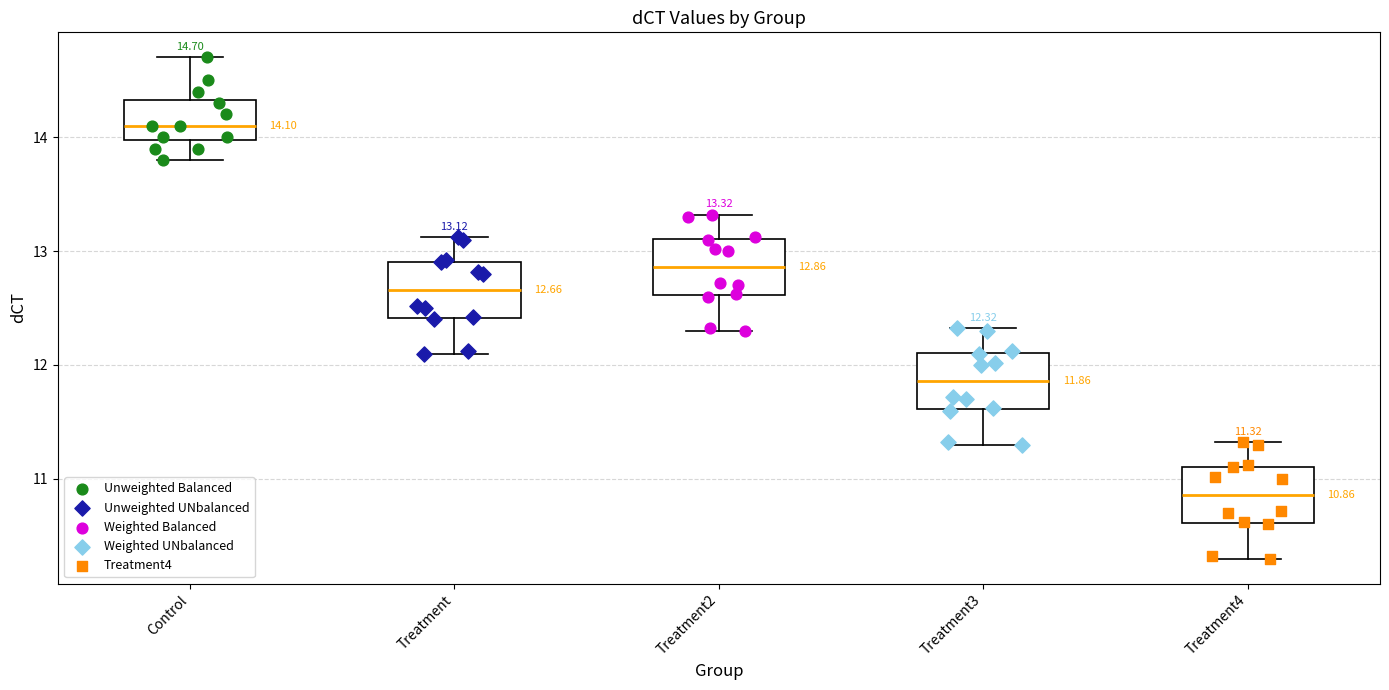

Which box has the highest median line?

Control